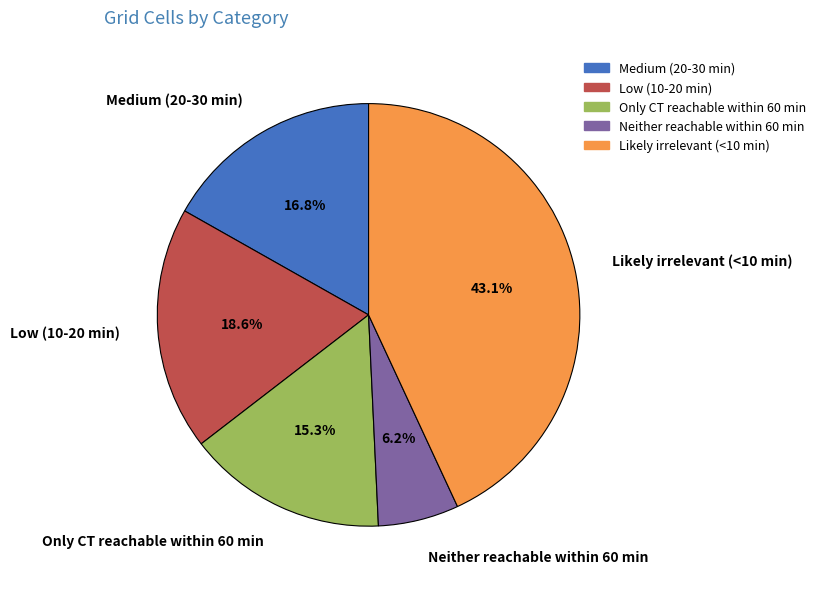

Between Neither reachable within 60 min and Only CT reachable within 60 min, which is larger?

Only CT reachable within 60 min